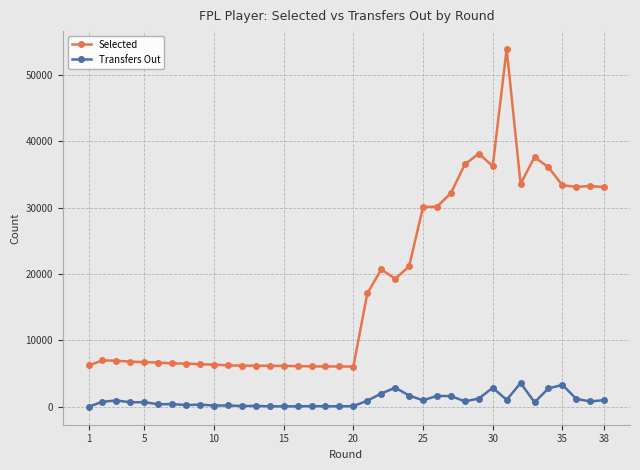

True or false: Selected has more than 2 points higher than both neighbors.

True